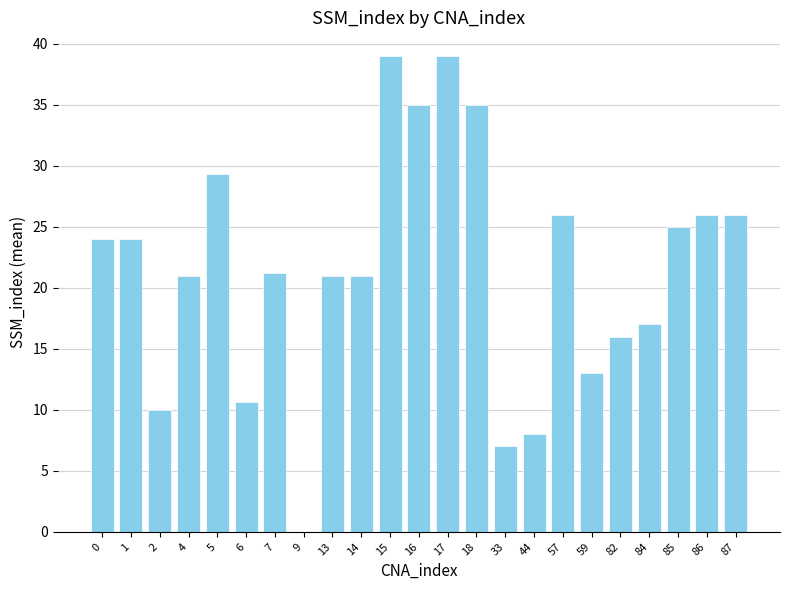

What is the maximum value shown in the chart?

39.0